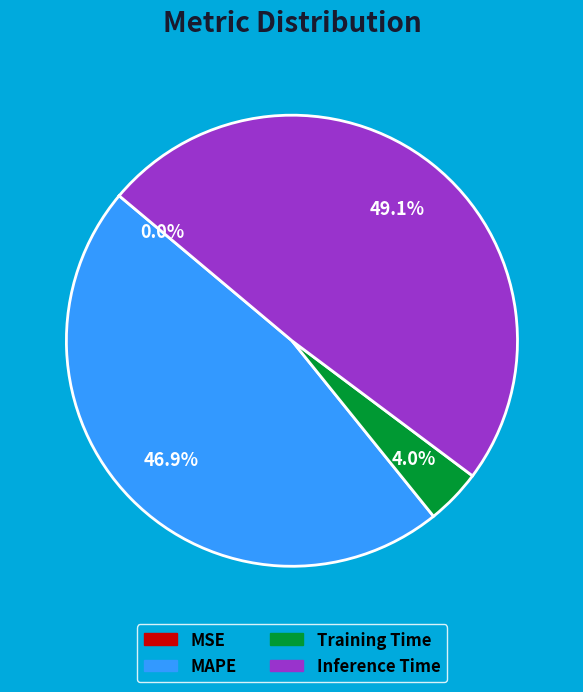

Does any single category account for the majority?

No